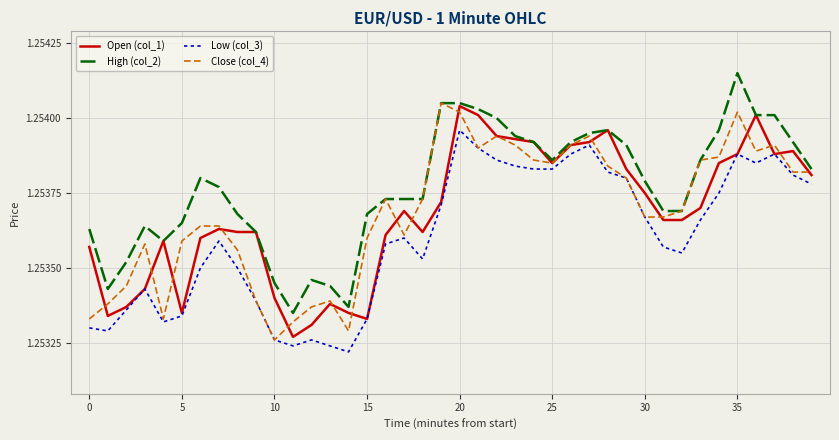

True or false: High (col_2) and Low (col_3) cross at least once.

False